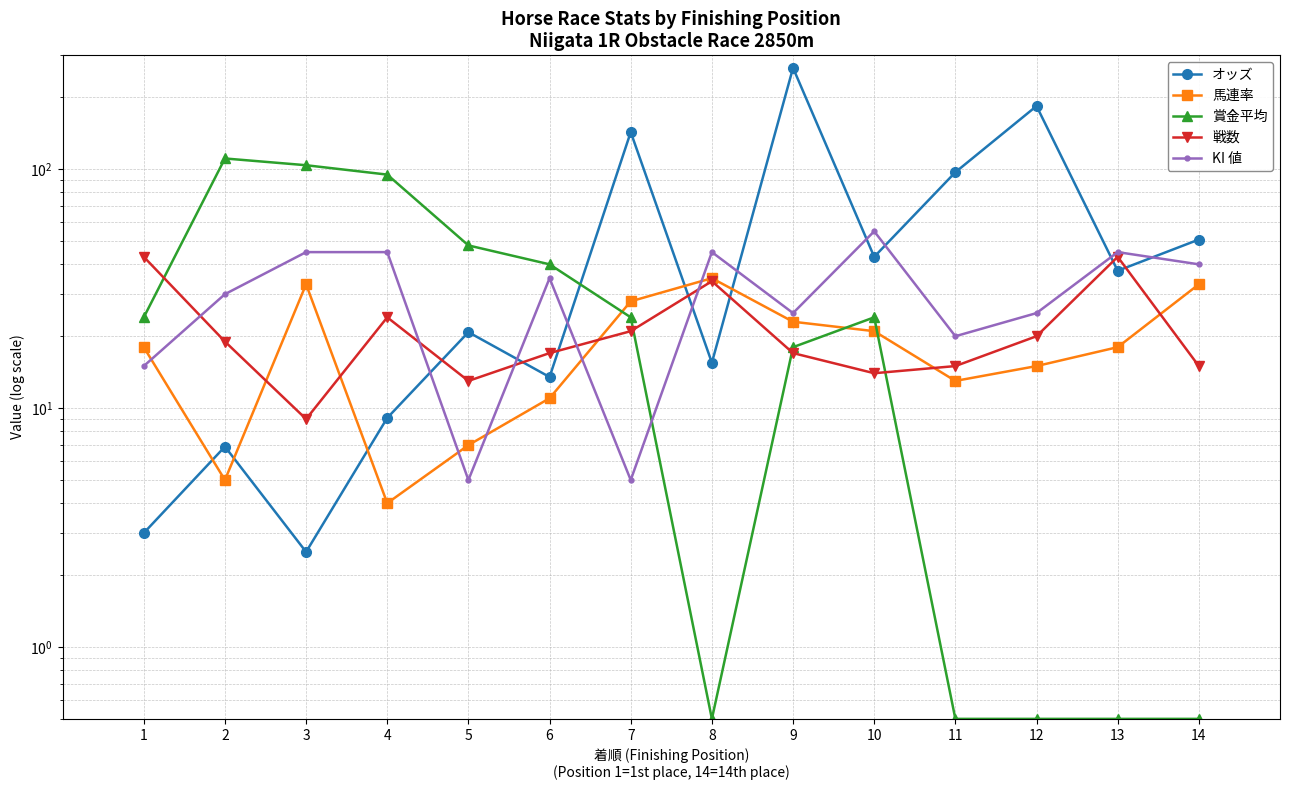

How many intersections are there between 賞金平均 and 戦数?

4